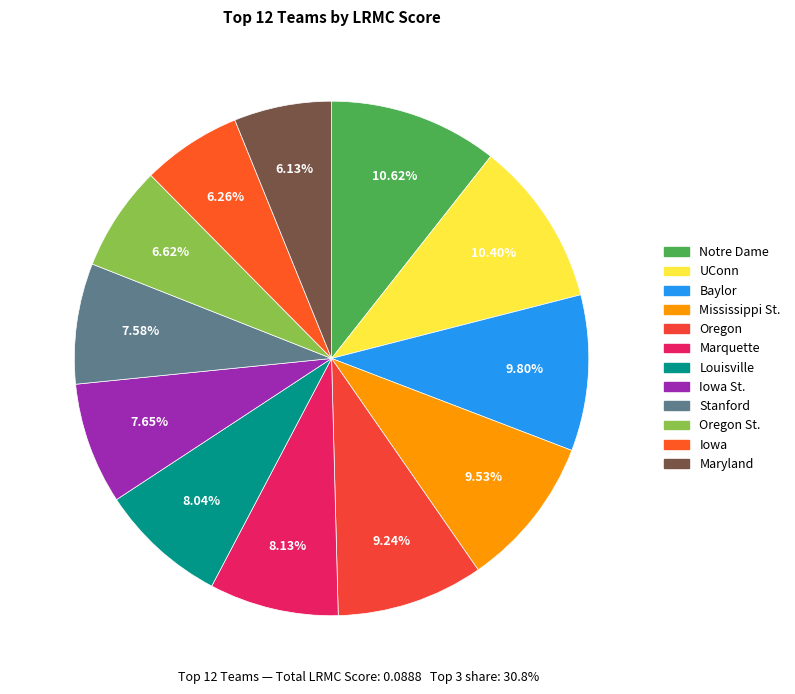

Rank the categories by value from lowest to highest.

Maryland, Iowa, Oregon St., Stanford, Iowa St., Louisville, Marquette, Oregon, Mississippi St., Baylor, UConn, Notre Dame